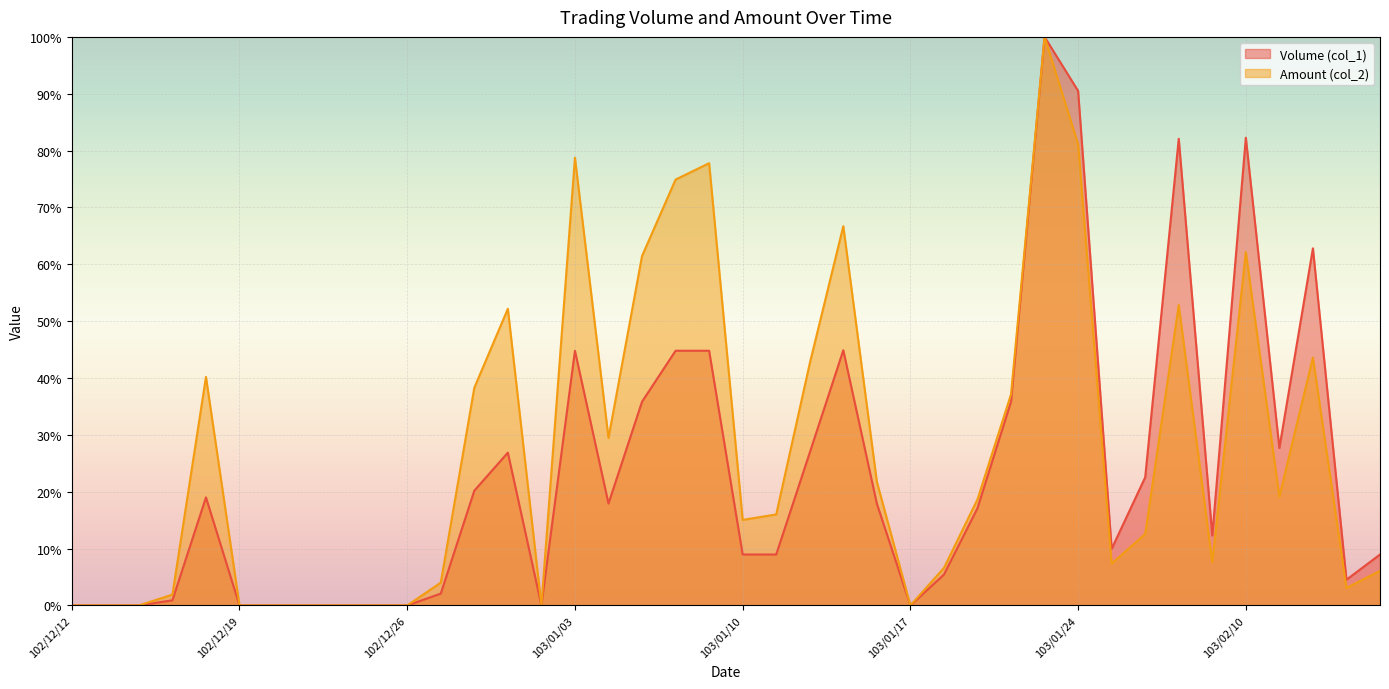

What is the label of the 12th point from the left?

102/12/27